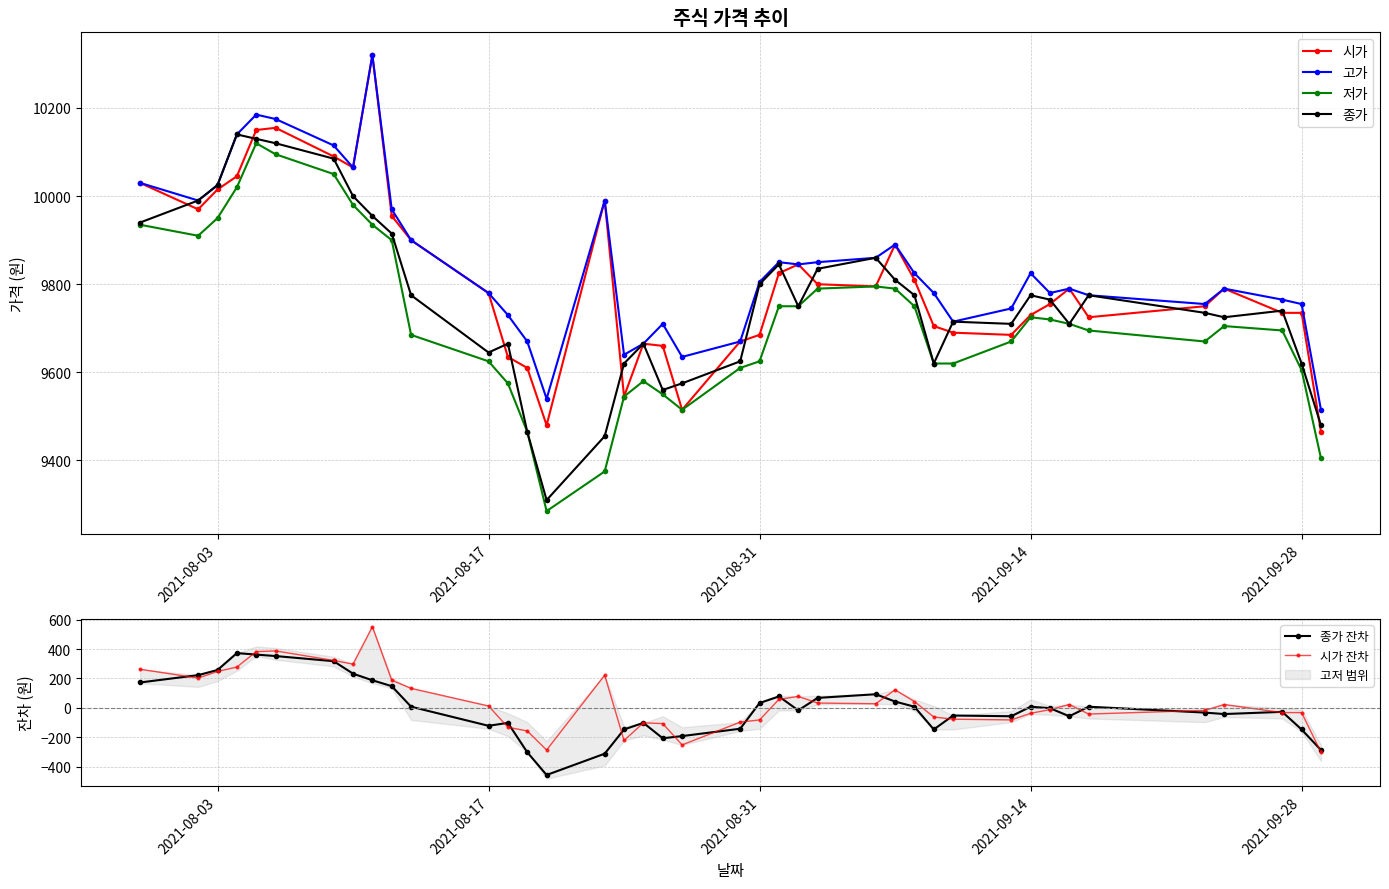

The 시가 series shows 9735 at 2021-09-28. True or false?

True